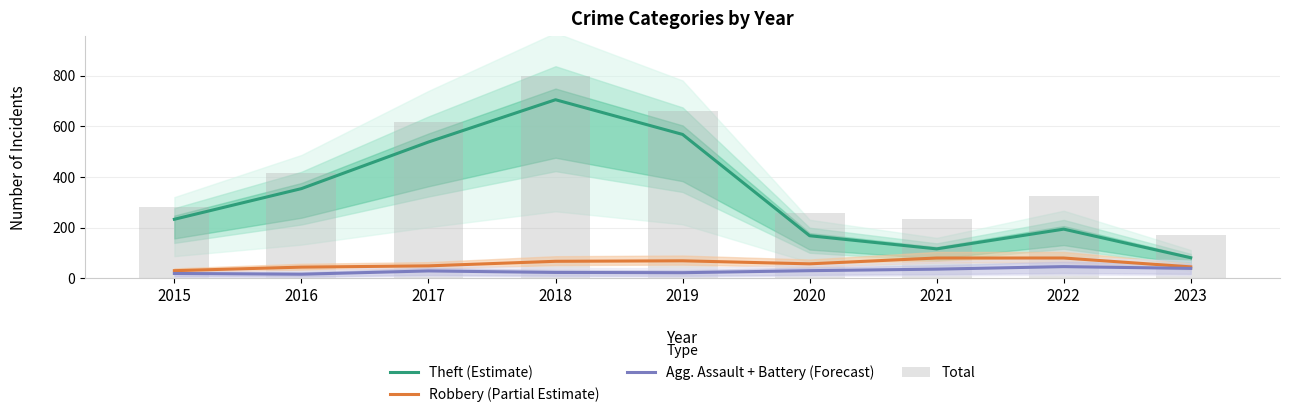

Between 2020 and 2016, which is larger?

2016